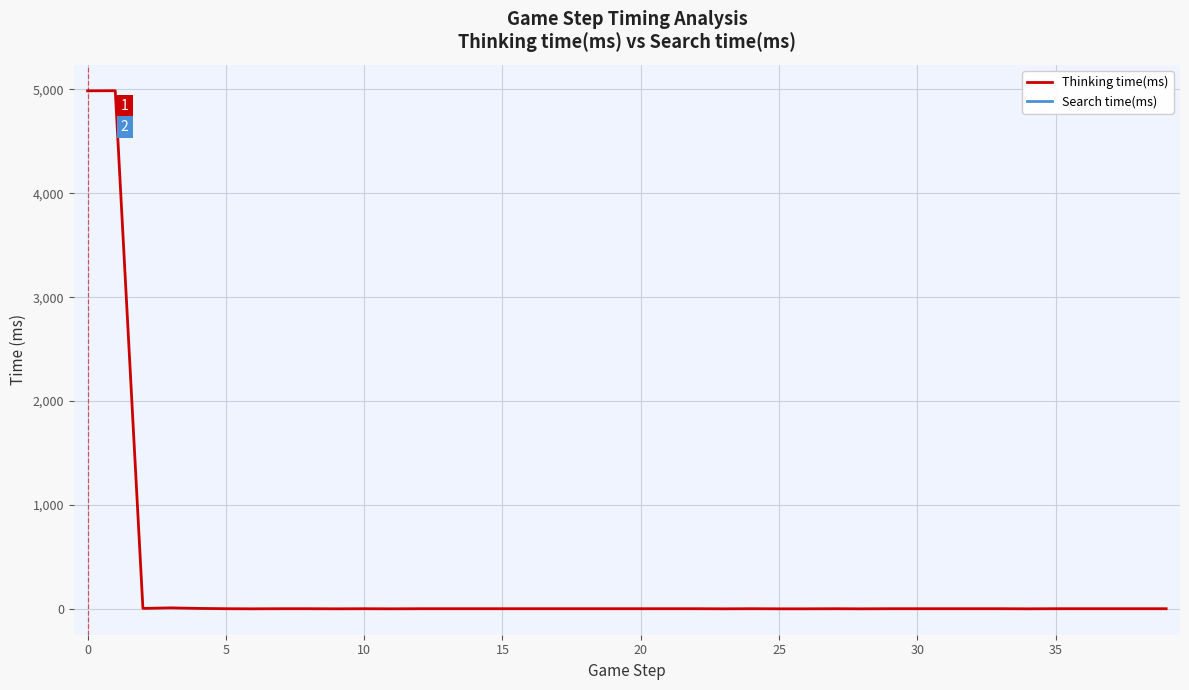

At which label is Thinking time(ms) closest to 2494?

10